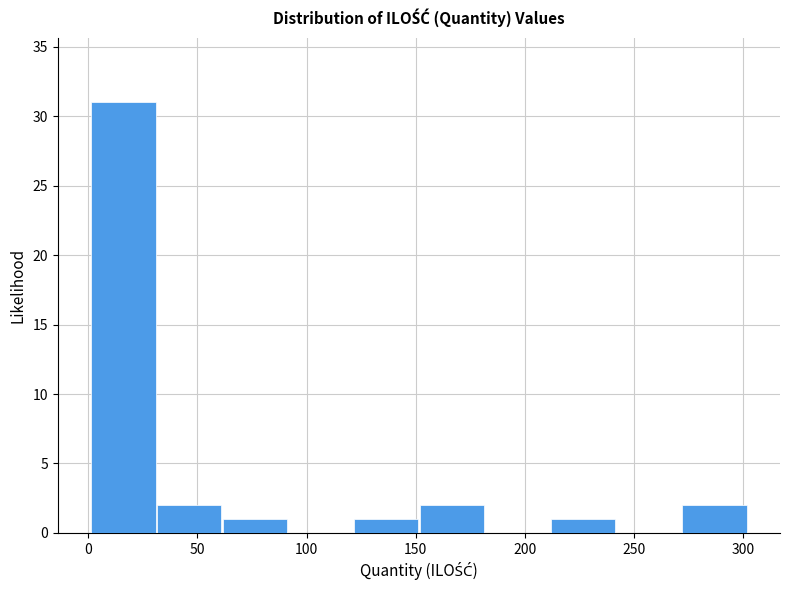

How tall is the bar that spans 60 to 90 on the x-axis? Neither the bar edges nor the heights are printed on the chart, so give them approximately, as read against the axes.

1